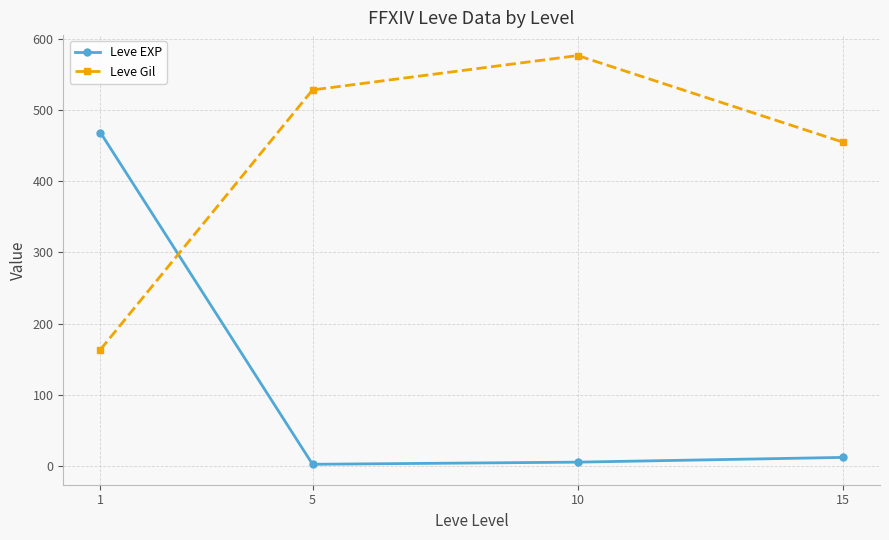

Reading right to left, extract all data points from this chart.

Leve EXP: 15=12.0	10=5.3	5=2.3	1=468.5
Leve Gil: 15=455.0	10=576.7	5=528.3	1=163.5